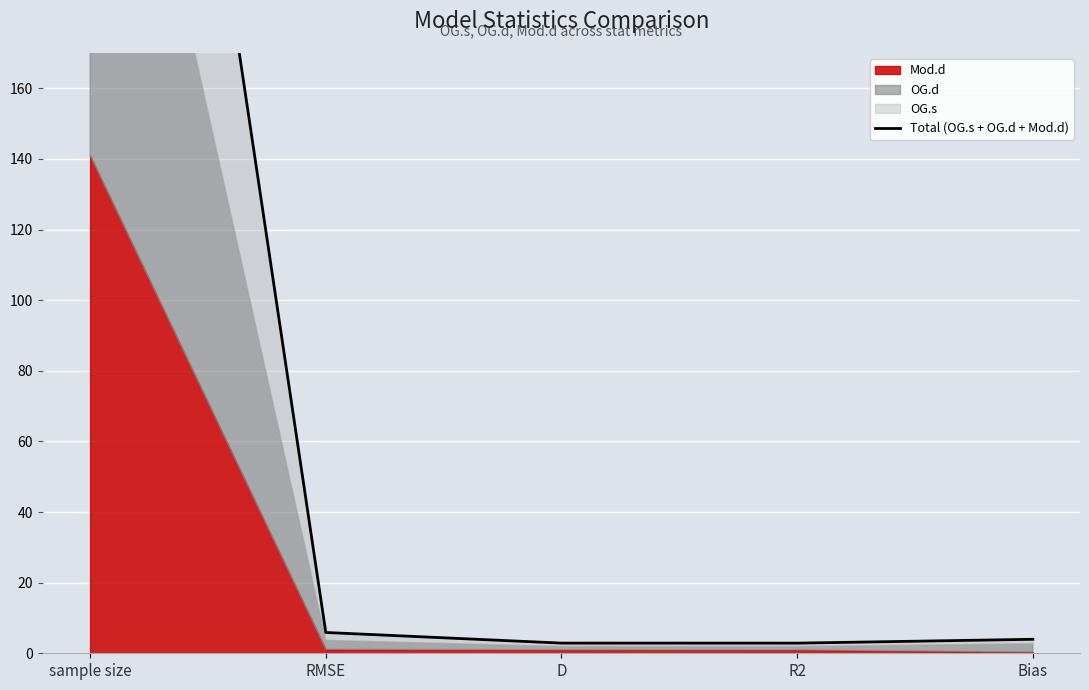

How many data points are above 3?

3